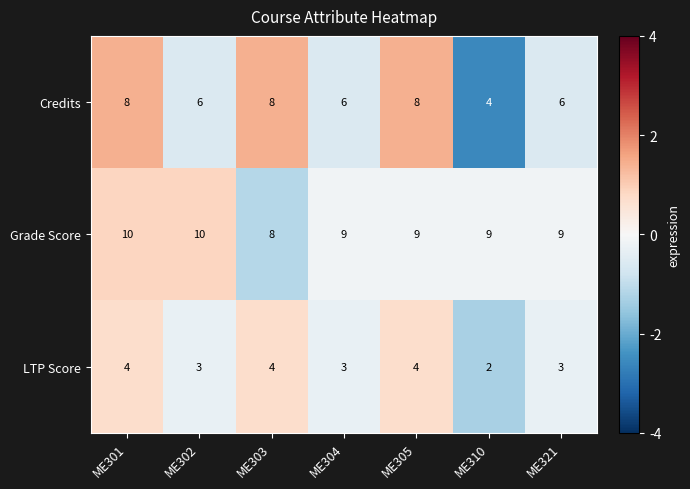

What is the total value across all series at ME321?

18